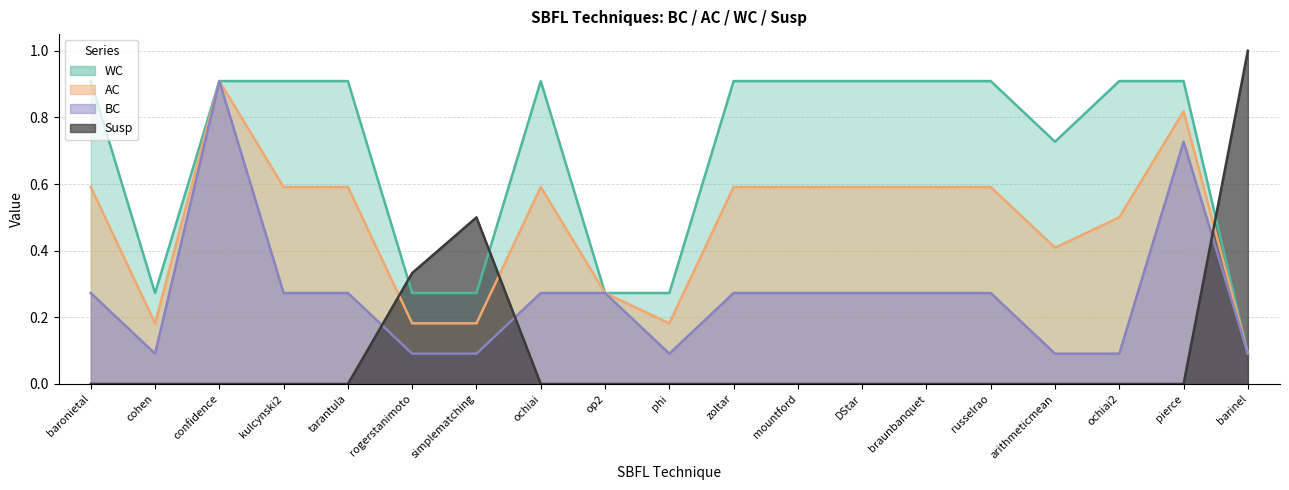

At which label does WC reach its minimum?

barinel